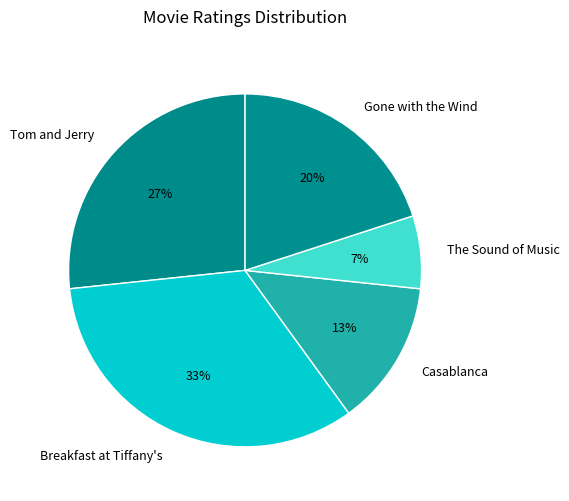

Which category has the biggest portion of the pie?

Breakfast at Tiffany's